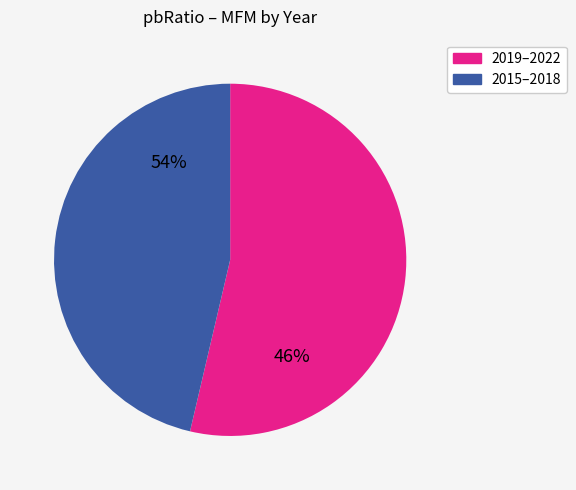

What is the smallest slice in the pie chart?

2015